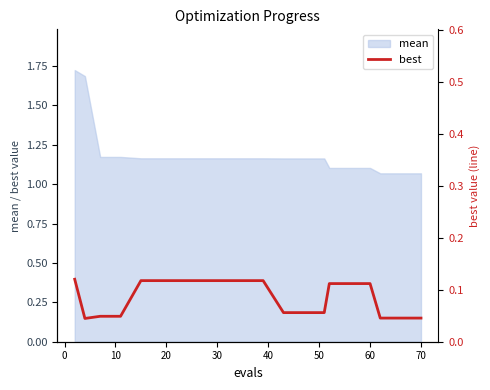

How many interior local valleys (lower than both neighbors) does the data have?

1